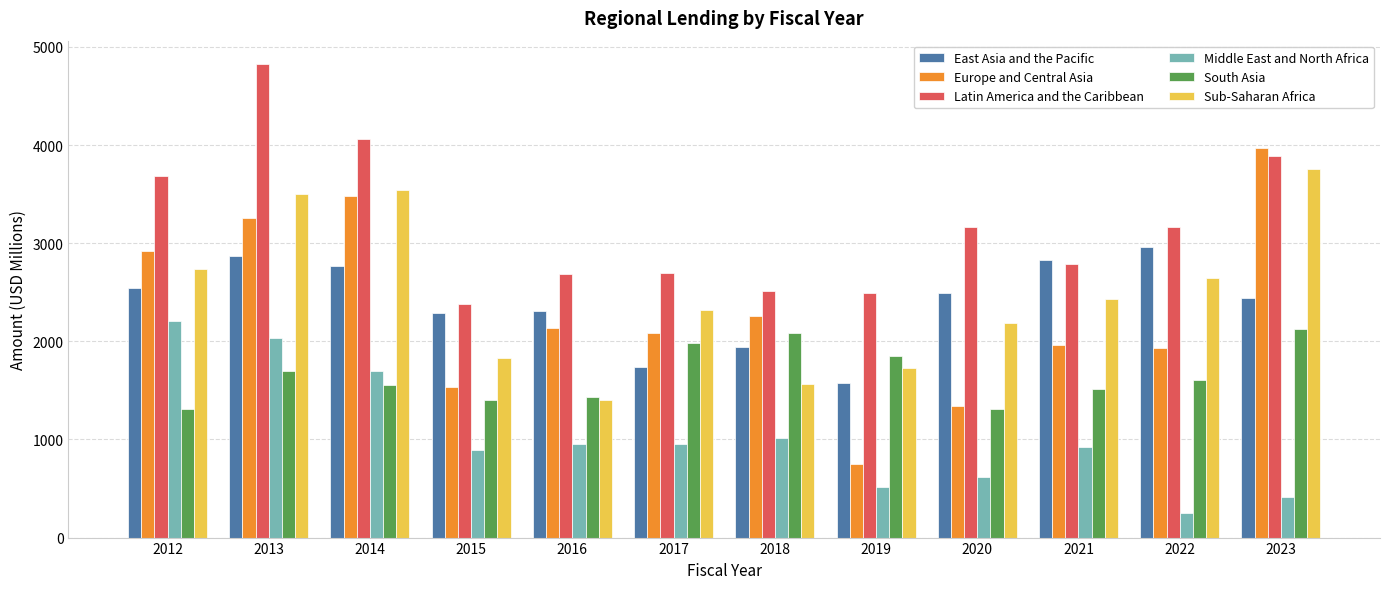

Which category has the highest value in the South Asia series?

2023